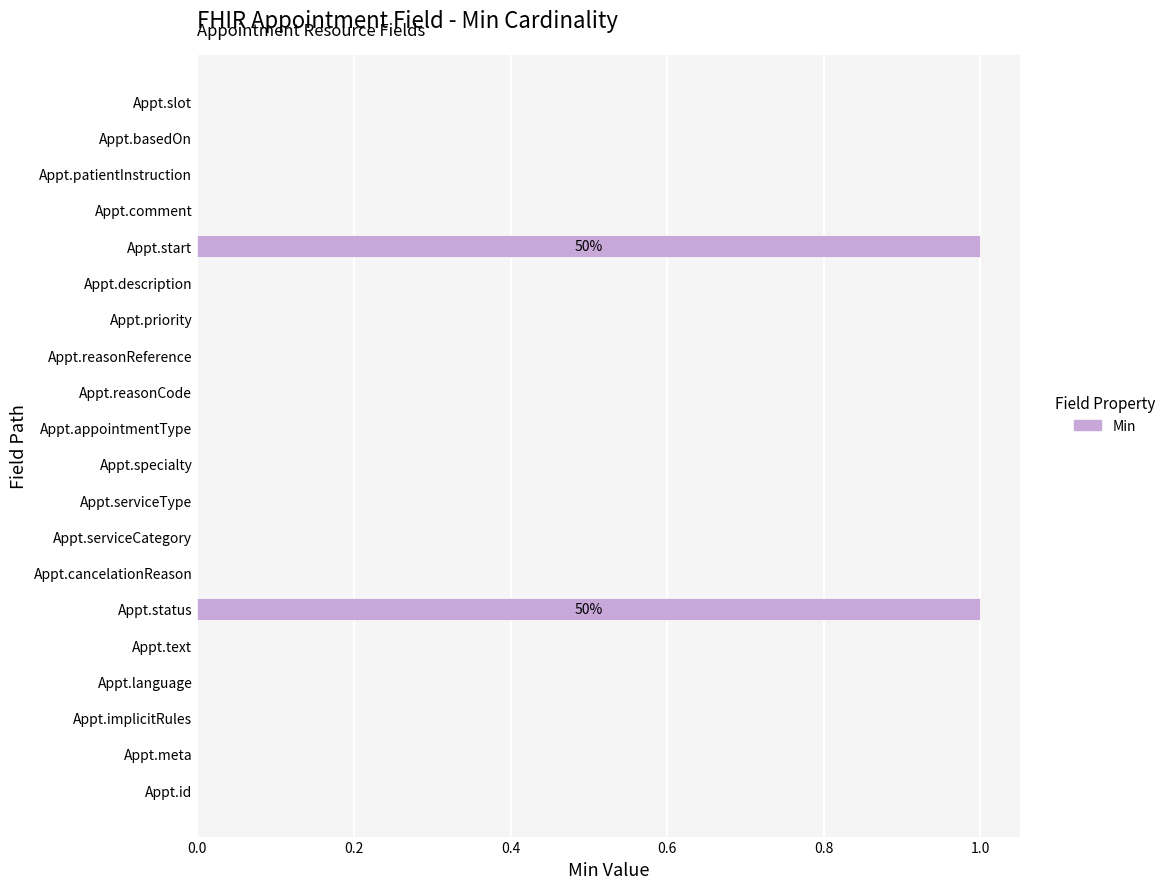

Is it true that the value at Appt.cancelationReason is 0?

True